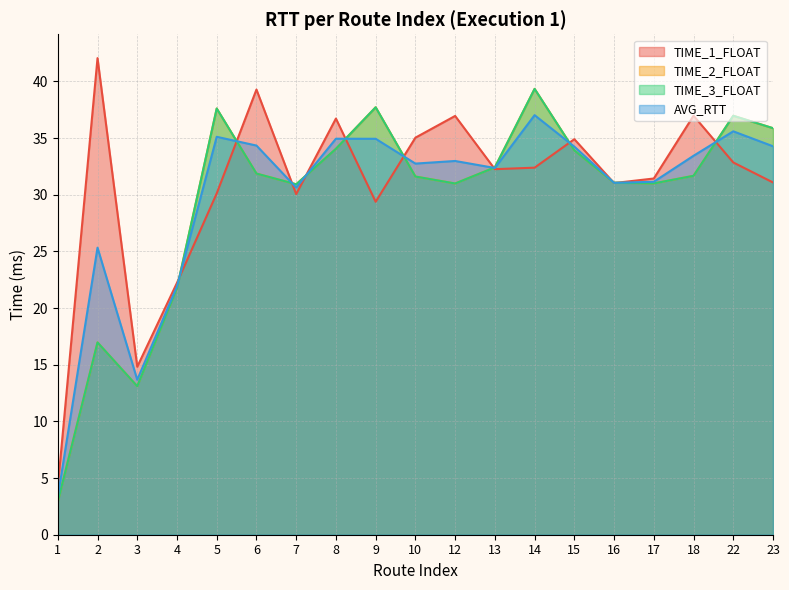

Where is the first local minimum for TIME_2_FLOAT?

3